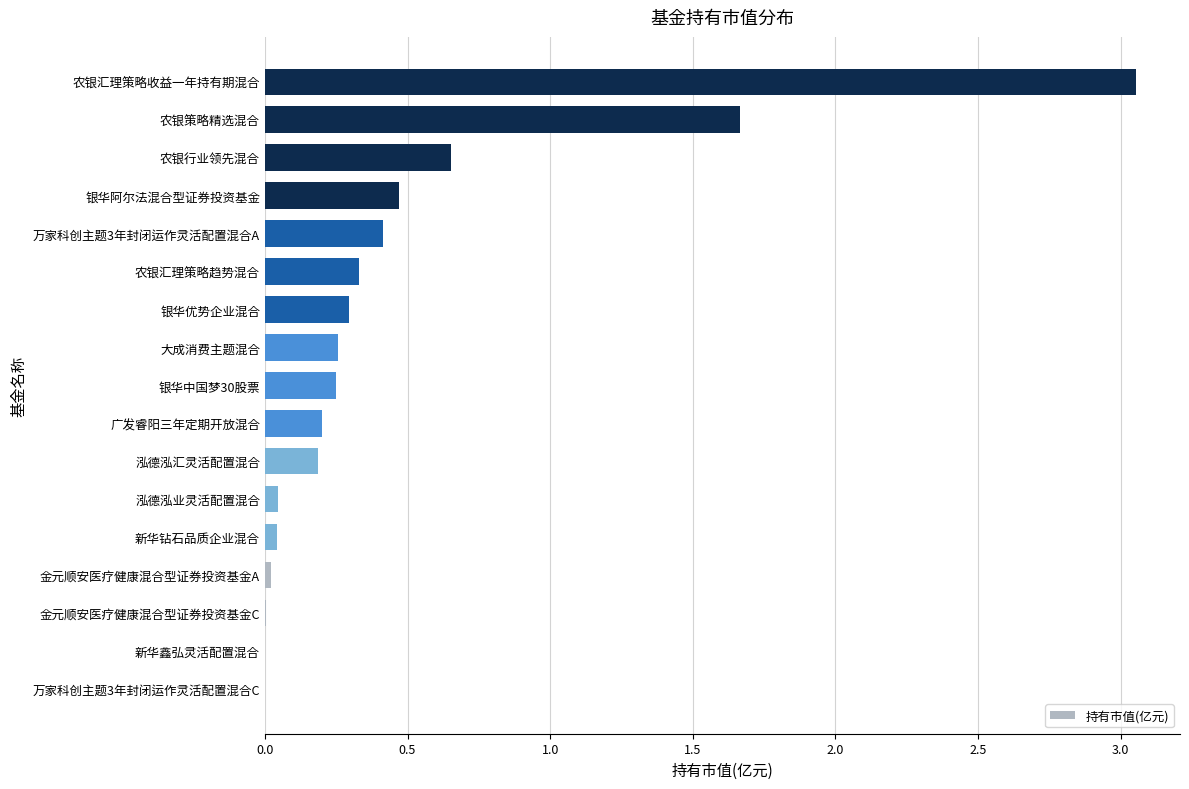

The chart shows a value of 0.0 at 金元顺安医疗健康混合型证券投资基金A. True or false?

True